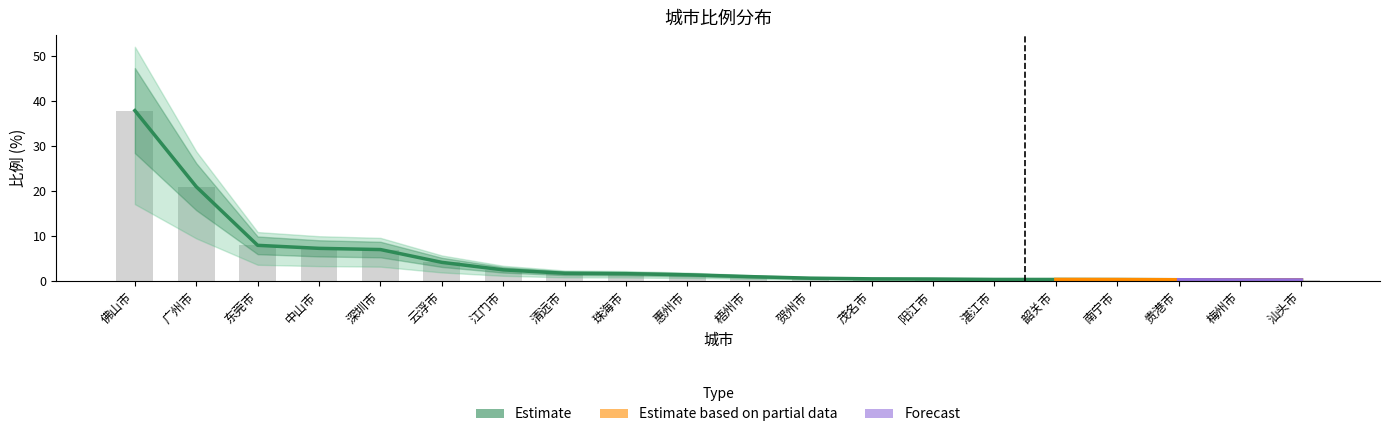

Reading left to right, transcribe all the data shown in this chart.

37.9	20.9	7.9	7.2	6.9	4.1	2.4	1.6	1.6	1.3	0.9	0.6	0.4	0.4	0.3	0.3	0.2	0.2	0.2	0.2